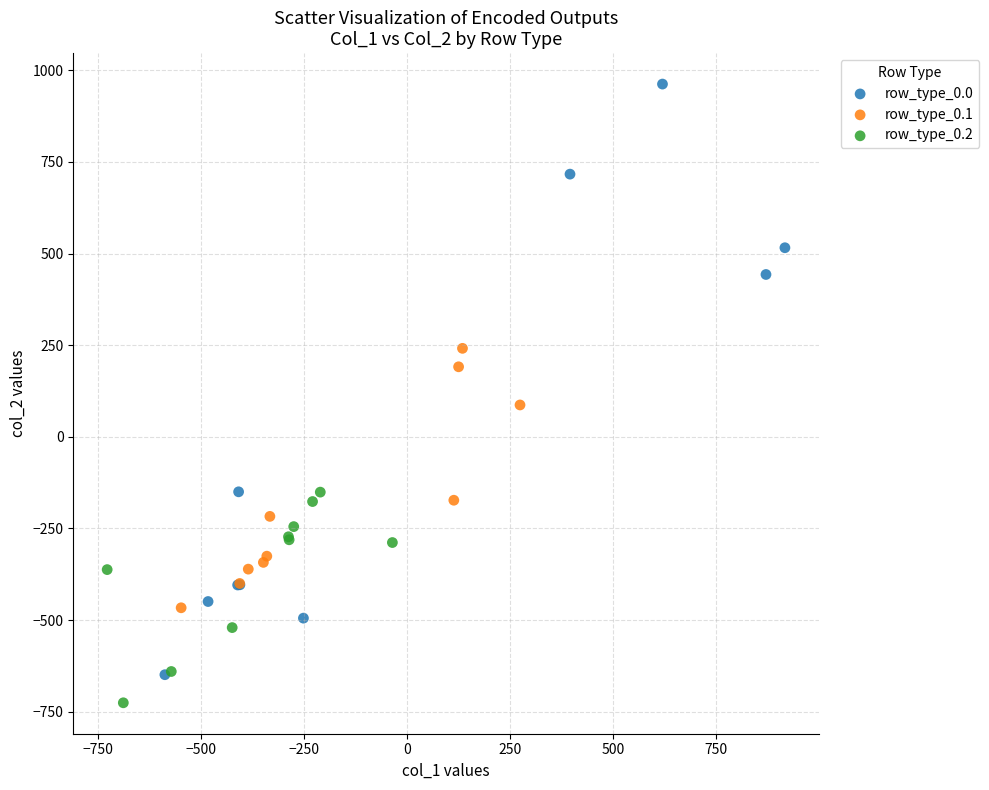

Which series reaches the maximum Y coordinate?

row_type_0.0